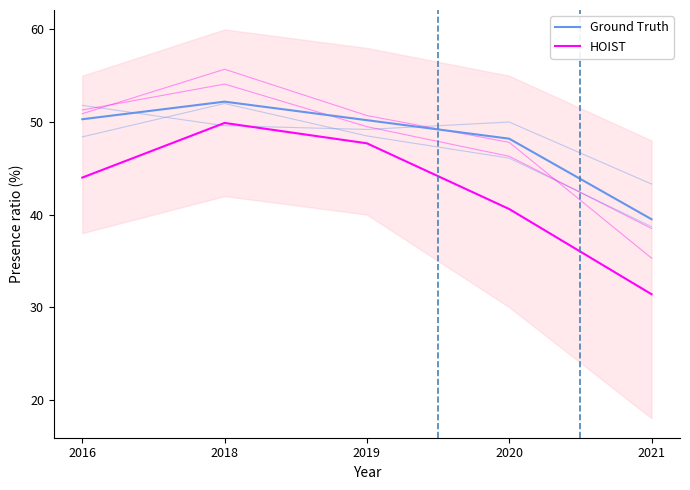

At which label is Ground Truth closest to 45?

2020